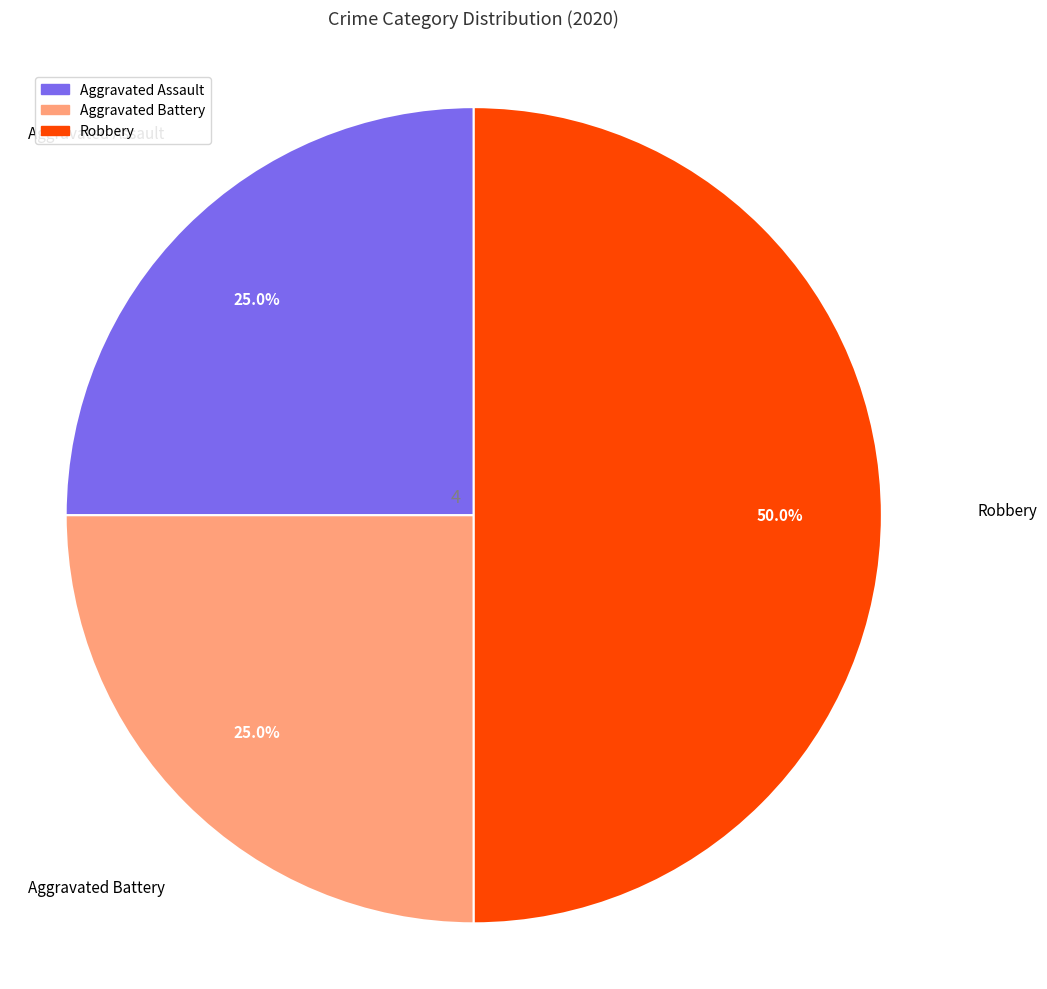

To the nearest percent, what is the average slice percentage?

33%